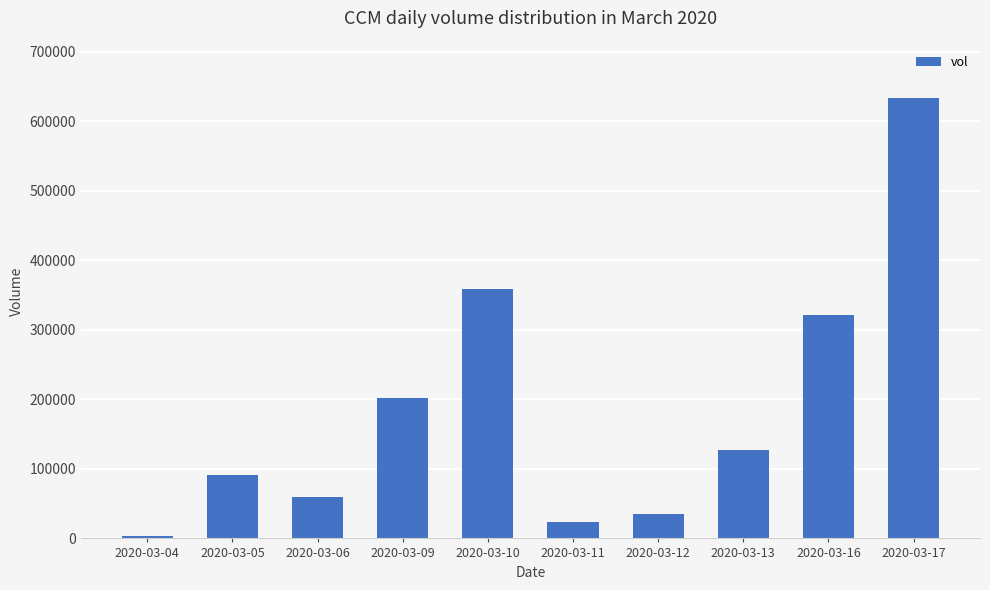

How many series are shown in this chart?

1